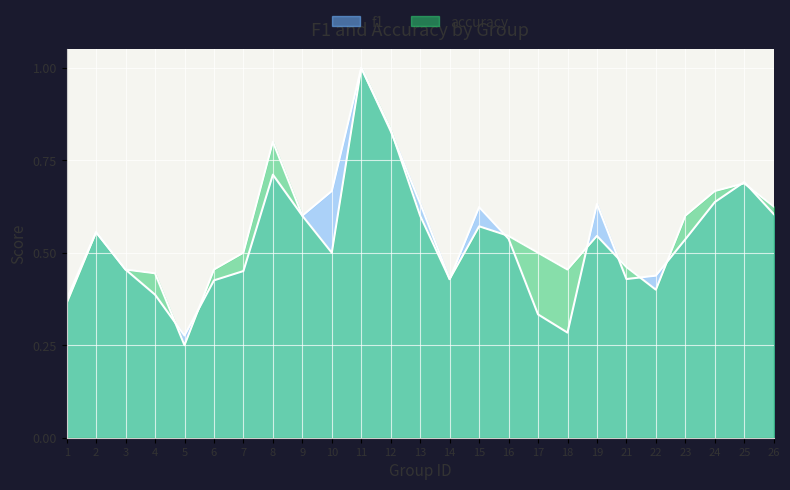

What is the value of the f1 point at the 11th from the left?

1.0